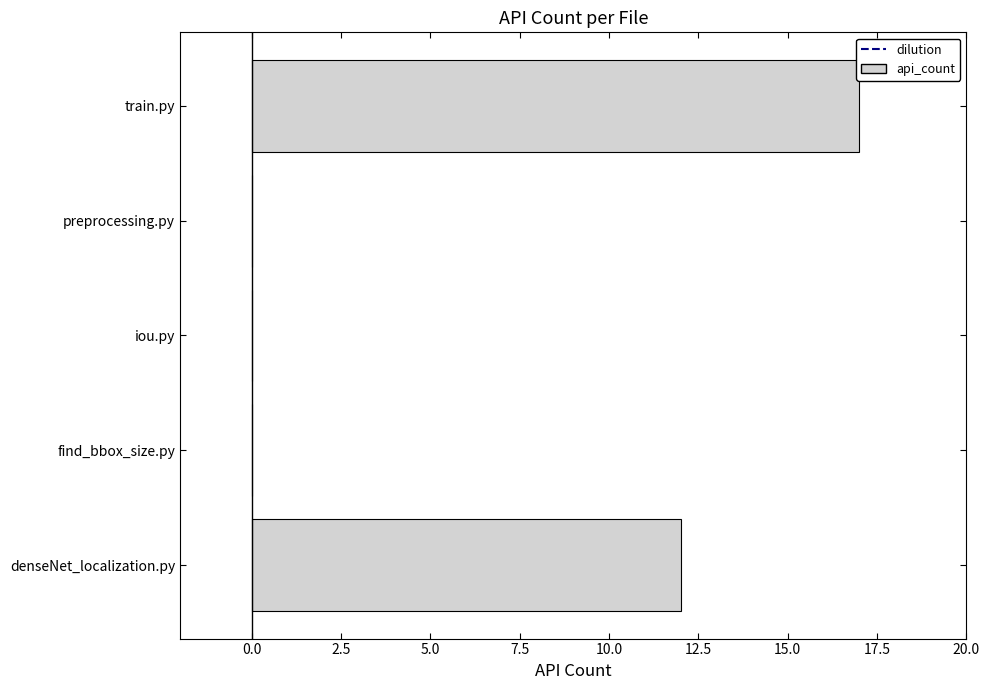

Where is the data nearest to the value 8?

denseNet_localization.py